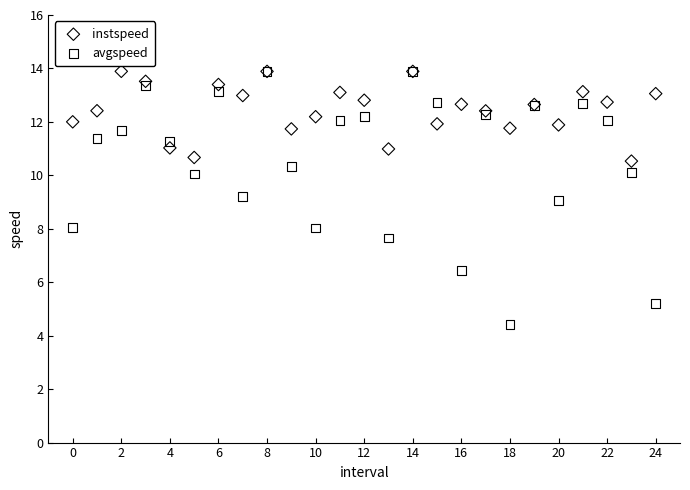

Which series has the widest spread of Y values?

avgspeed